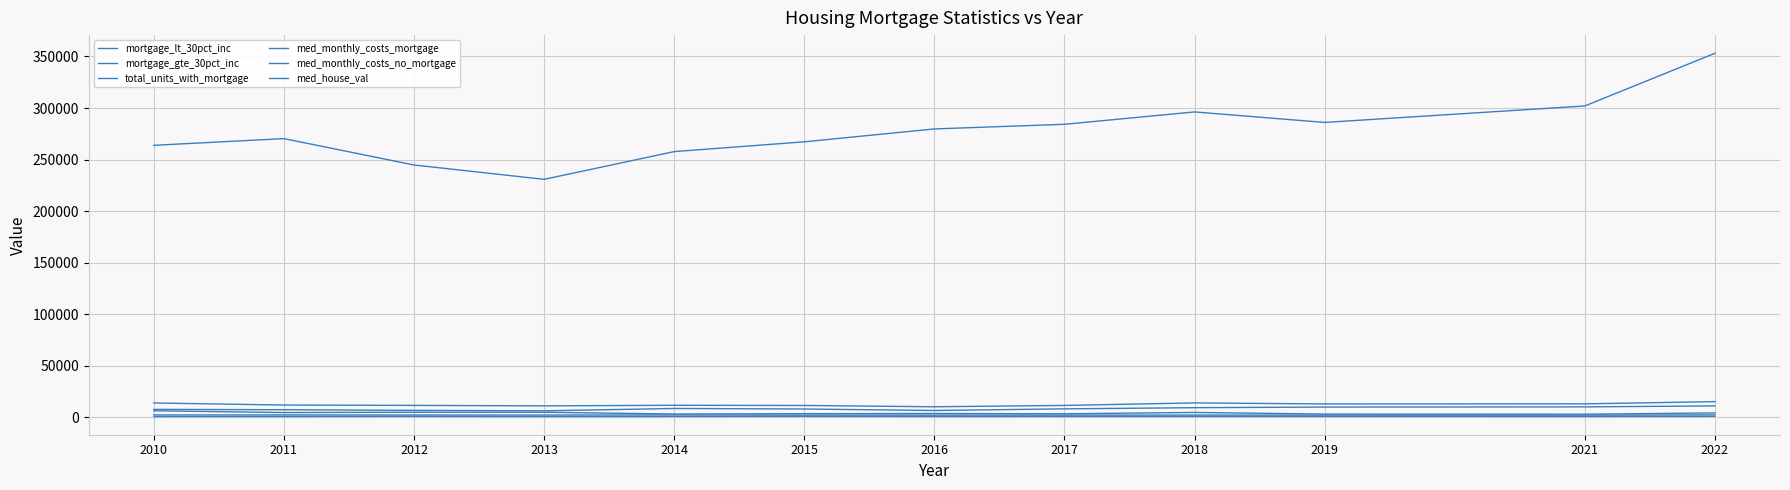

What is the spread (max minus min) of values at 2017?

283396.0